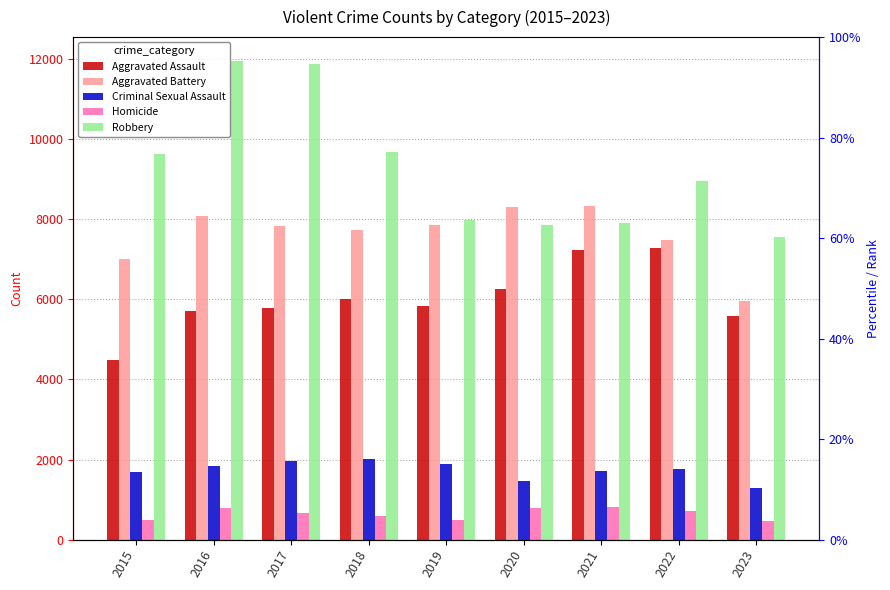

What is the sum of the Aggravated Battery values at 2017 and 2021?

16192